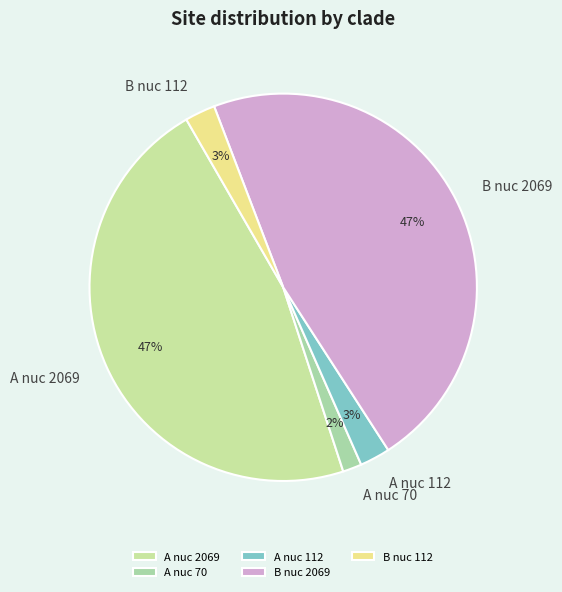

Between A nuc 70 and A nuc 2069, which is larger?

A nuc 2069